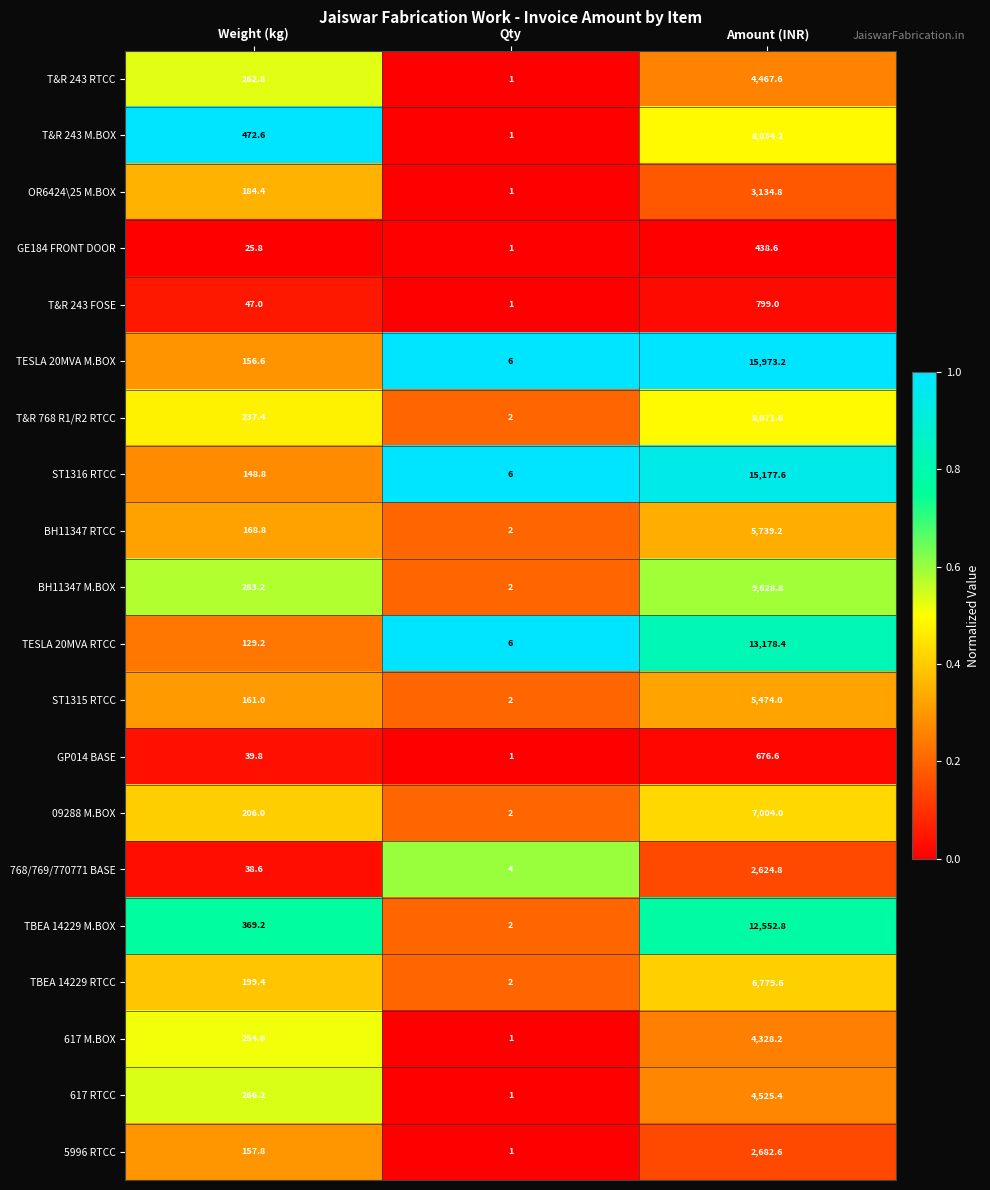

At Amount (INR), list the series in order from smallest to largest.

GE184 FRONT DOOR, GP014 BASE, T&R 243 FOSE, 768/769/770771 BASE, 5996 RTCC, OR6424\25 M.BOX, 617 M.BOX, T&R 243 RTCC, 617 RTCC, ST1315 RTCC, BH11347 RTCC, TBEA 14229 RTCC, 09288 M.BOX, T&R 243 M.BOX, T&R 768 R1/R2 RTCC, BH11347 M.BOX, TBEA 14229 M.BOX, TESLA 20MVA RTCC, ST1316 RTCC, TESLA 20MVA M.BOX